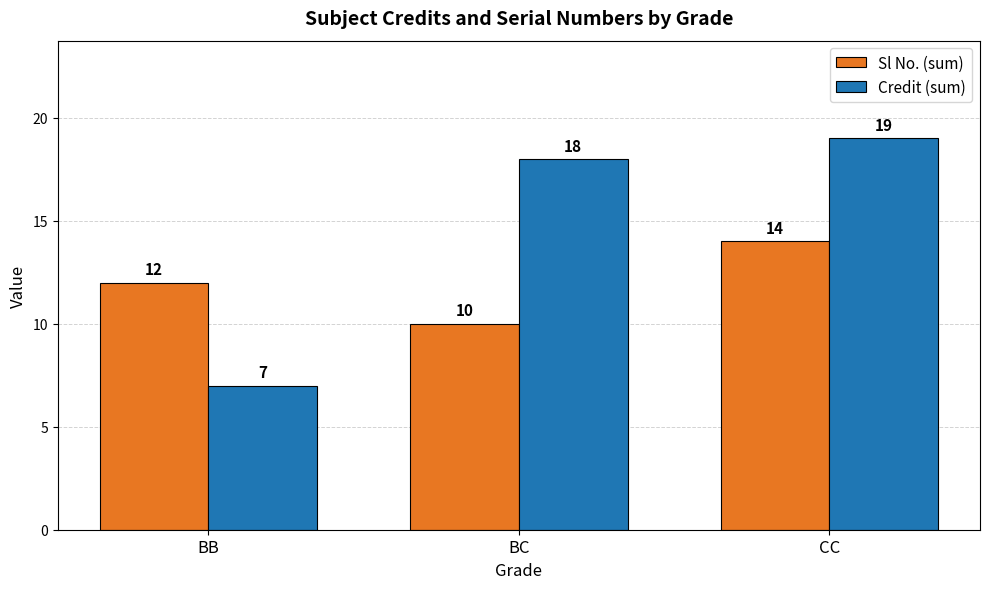

What is the sum of all Sl No. (sum) values?

36